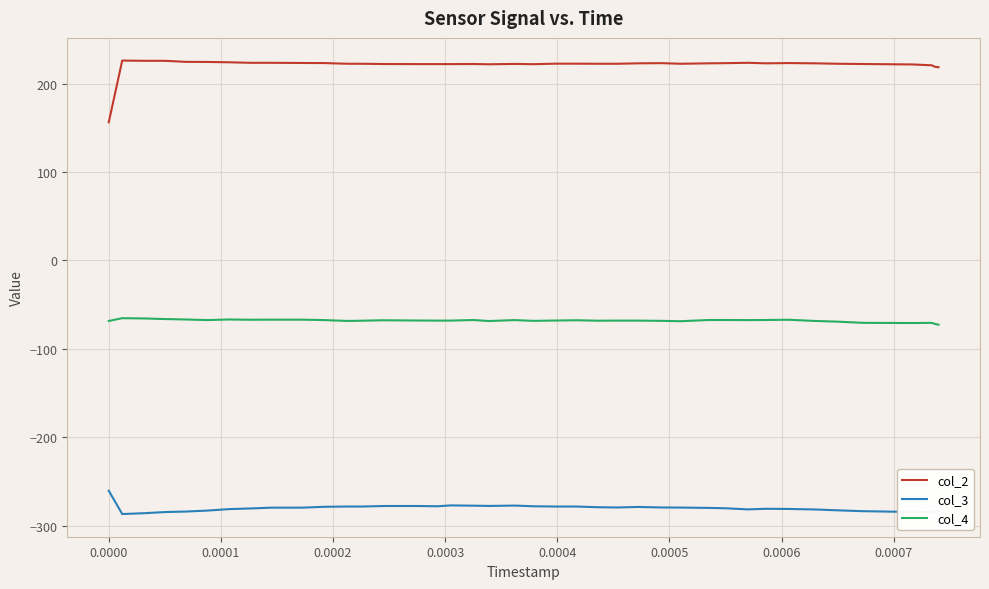

True or false: col_2 and col_3 cross at least once.

False